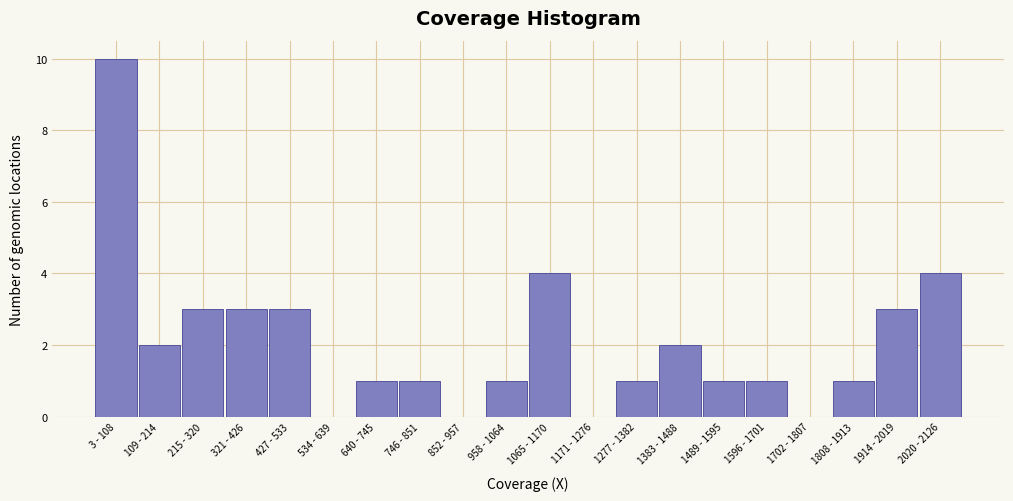

Reading left to right, list all the values displayed in this chart.

3 - 108=10	109 - 214=2	215 - 320=3	321 - 426=3	427 - 533=3	534 - 639=0	640 - 745=1	746 - 851=1	852 - 957=0	958 - 1064=1	1065 - 1170=4	1171 - 1276=0	1277 - 1382=1	1383 - 1488=2	1489 - 1595=1	1596 - 1701=1	1702 - 1807=0	1808 - 1913=1	1914 - 2019=3	2020 - 2126=4